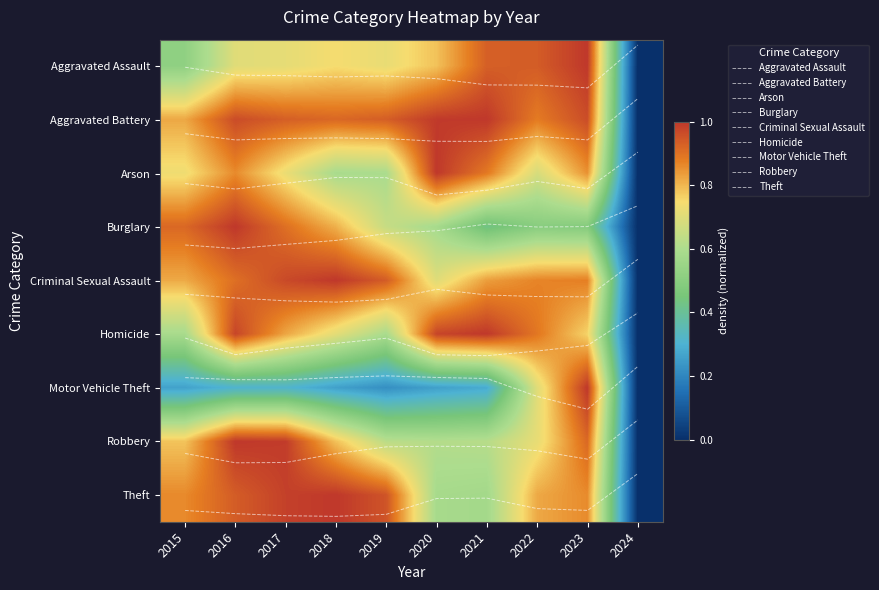

The Arson series shows 3.9 at 2021. True or false?

False